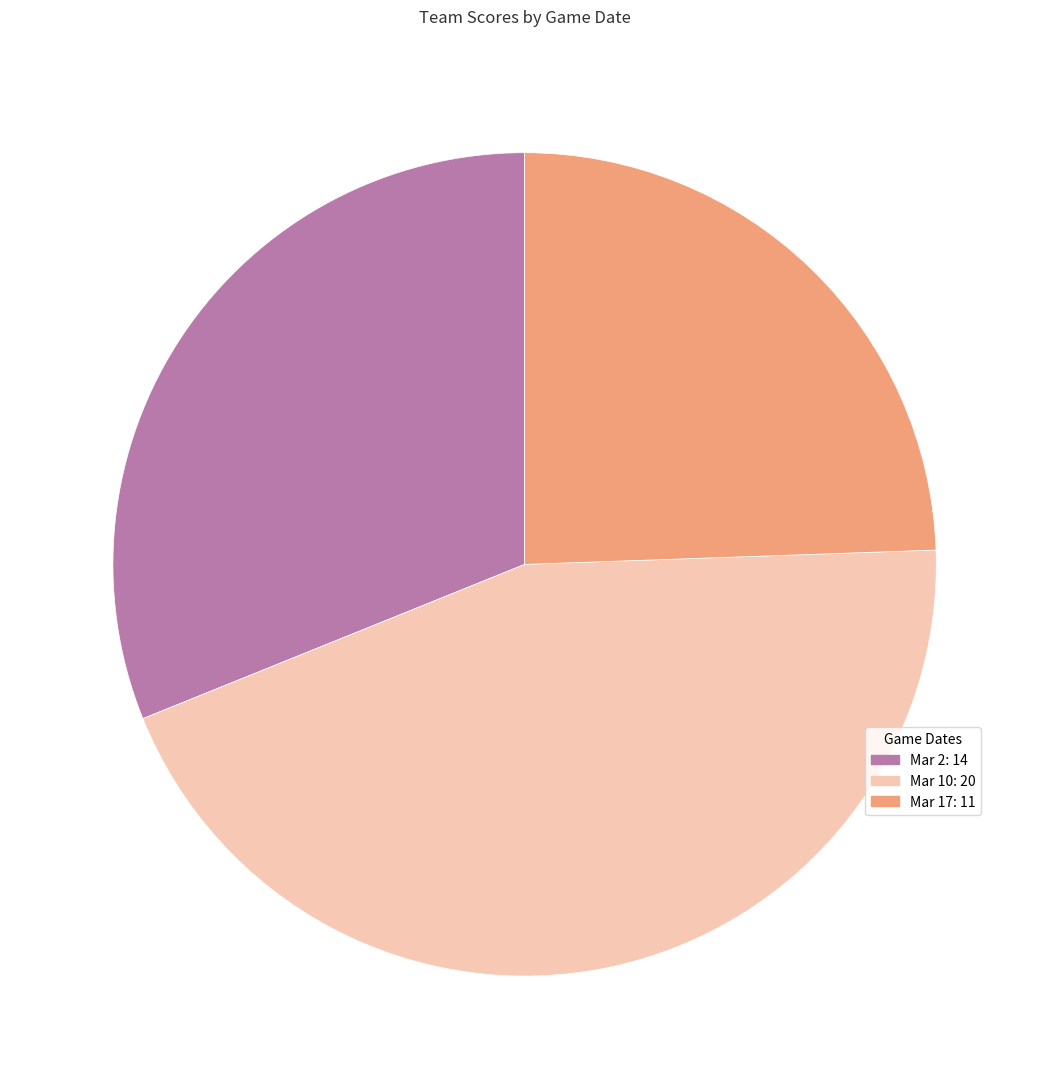

Does Mar 2: 14 represent more than half of the total?

No